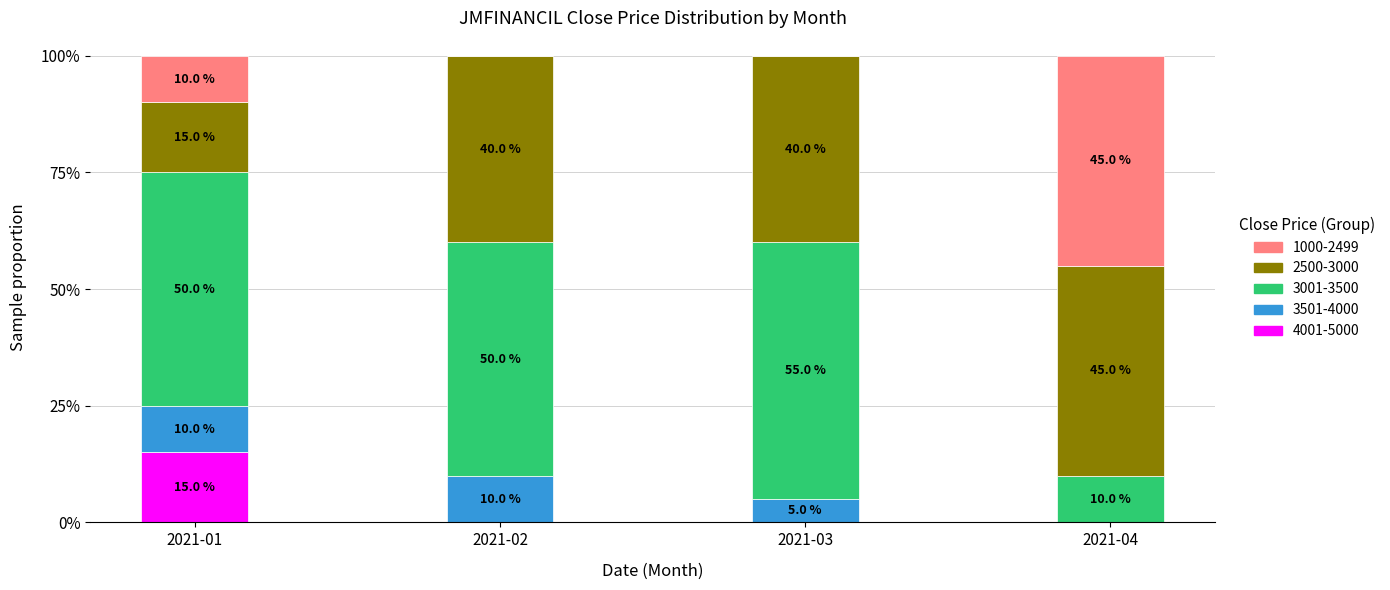

What is the total value across all series at 2021-02?

100